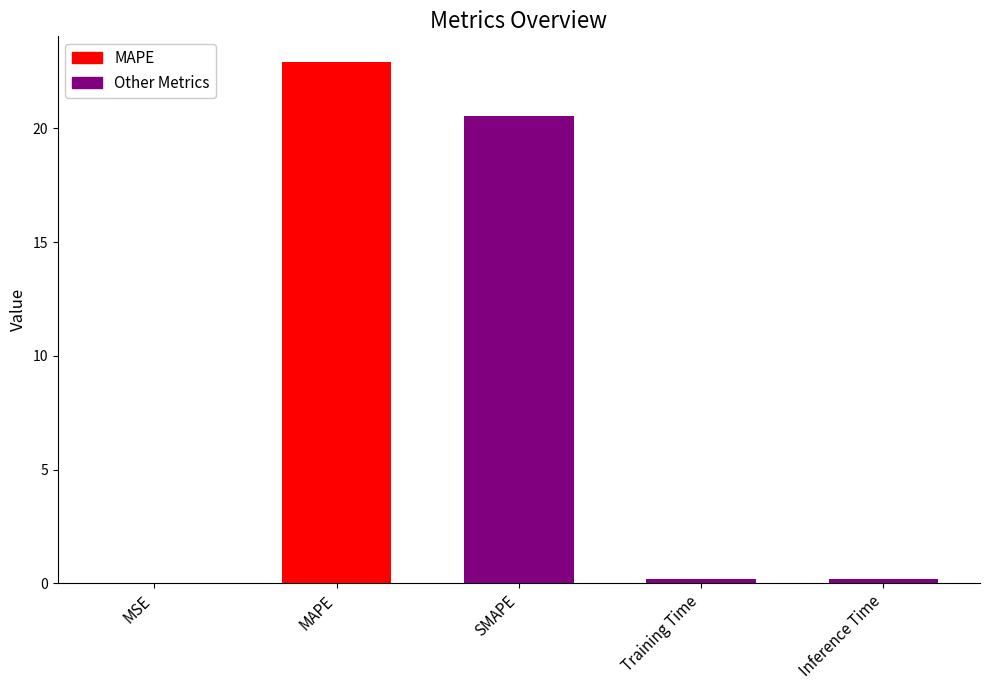

Between MAPE and SMAPE, which is larger?

MAPE